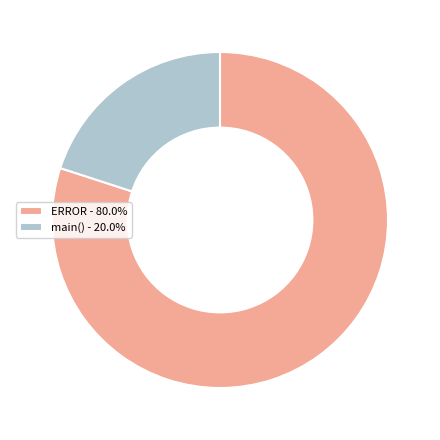

Does any single category account for the majority?

Yes